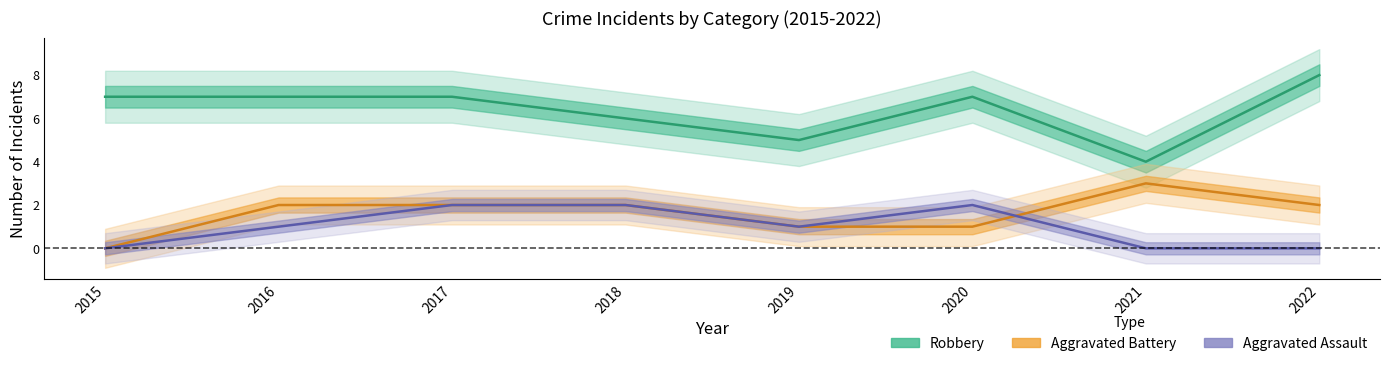

The Aggravated Assault series shows -1 at 2021. True or false?

False